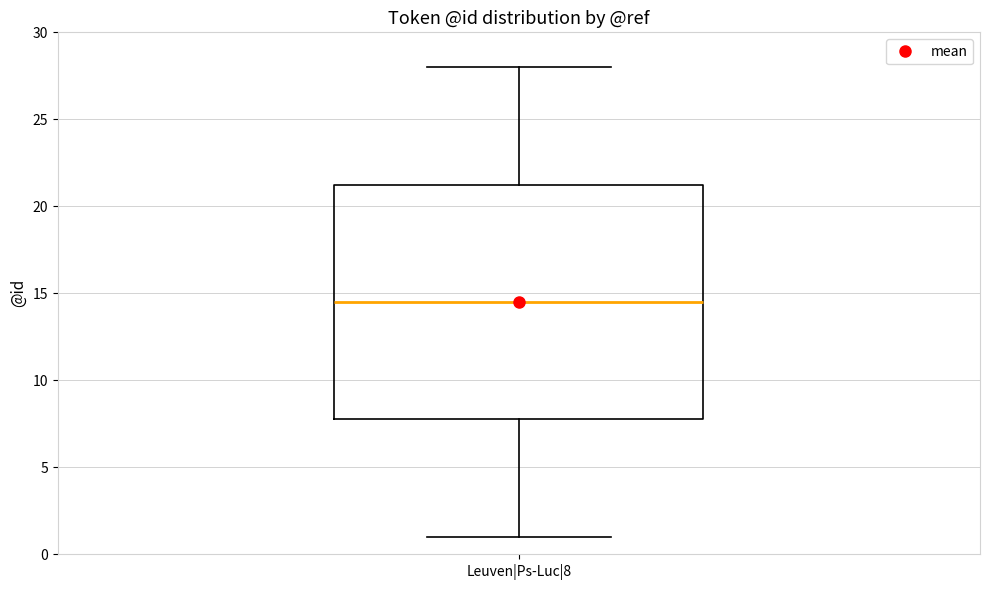

Read this box plot against the y-axis: the position of the median line, the range covered by the box, and the ends of both whiskers. The values are not printed on the chart, so give them approximately, as read against the axis.

median 14.5, box 8.0 to 21.5, whiskers 1.0 to 28.0